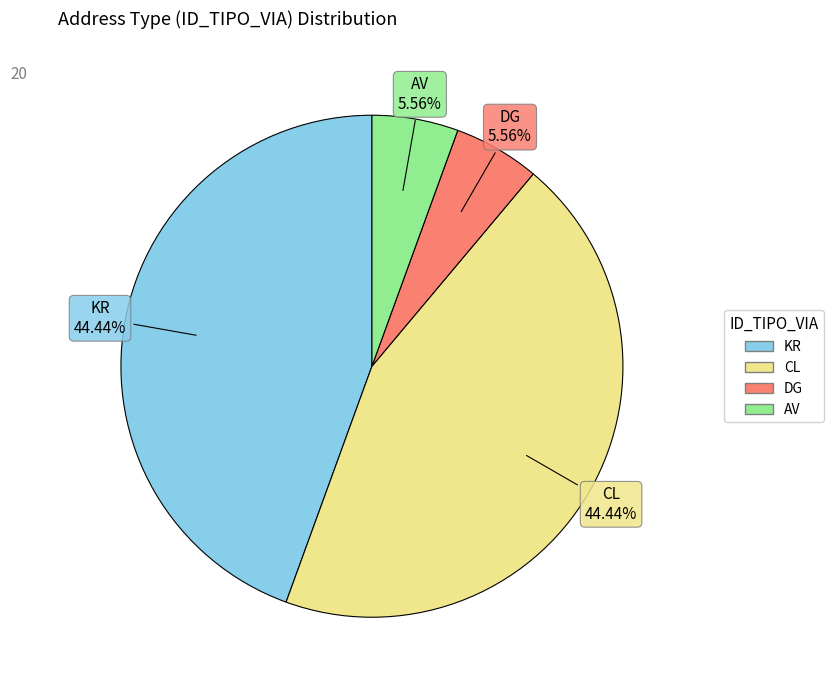

Does any single category account for the majority?

No